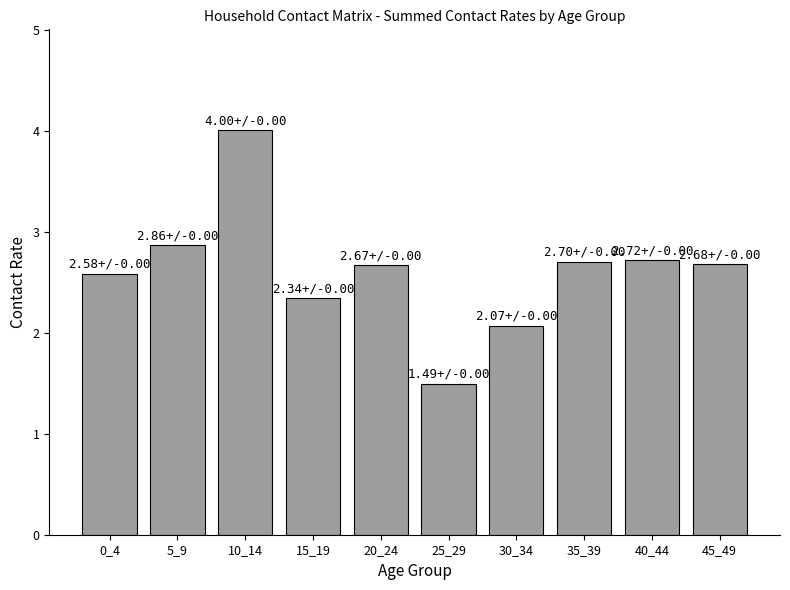

What is the difference between the second highest and second lowest values?

0.8